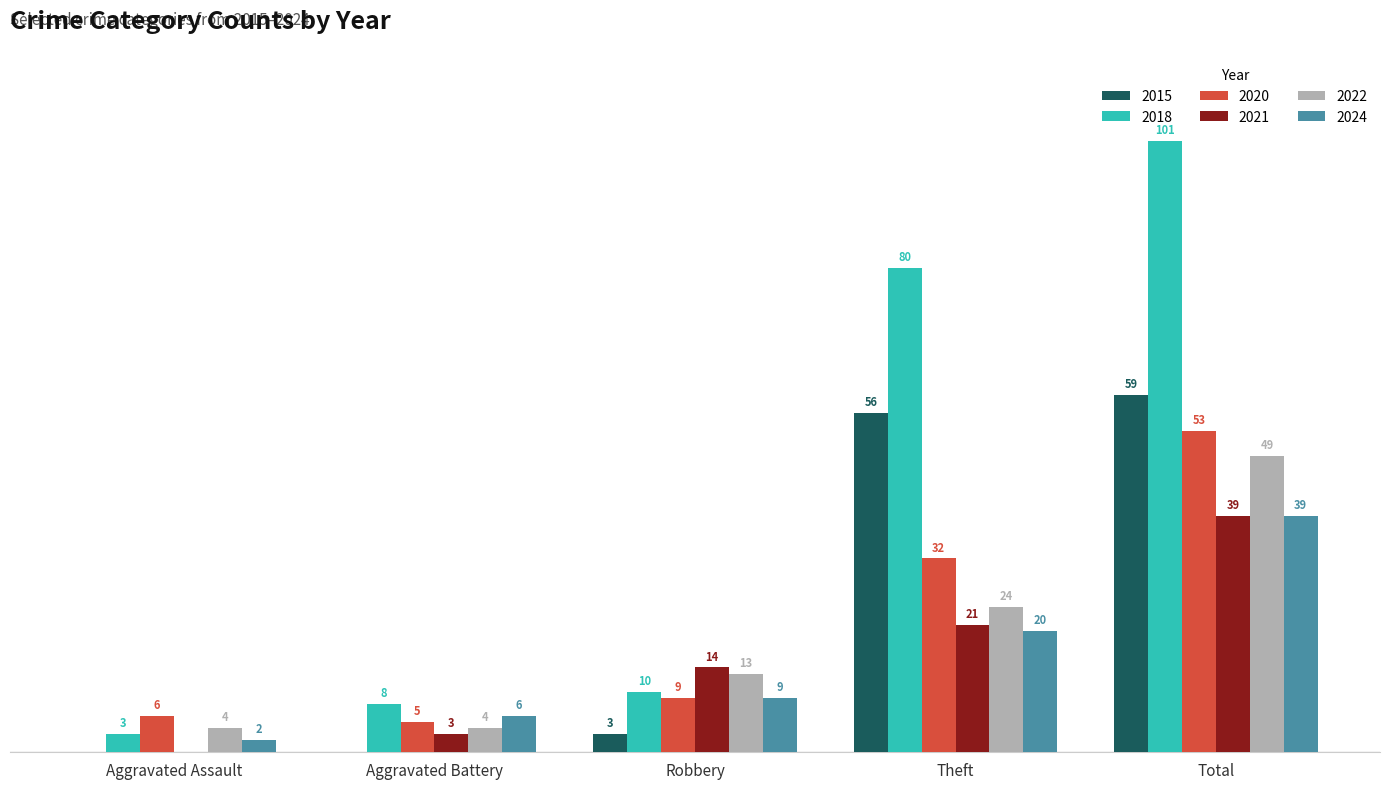

At which label is 2024 closest to 20?

Theft